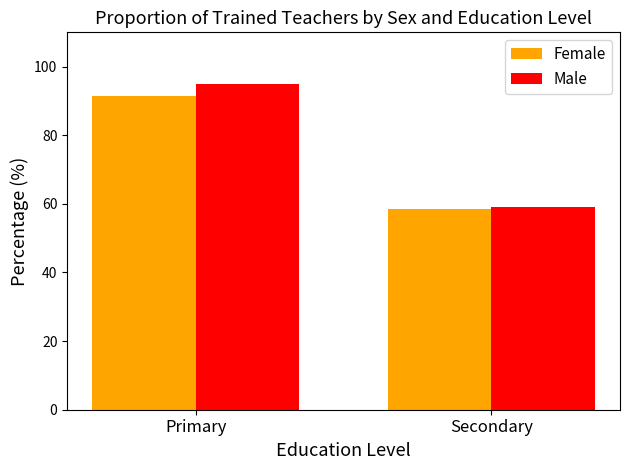

Rank the series by their average value, from highest to lowest.

Male, Female